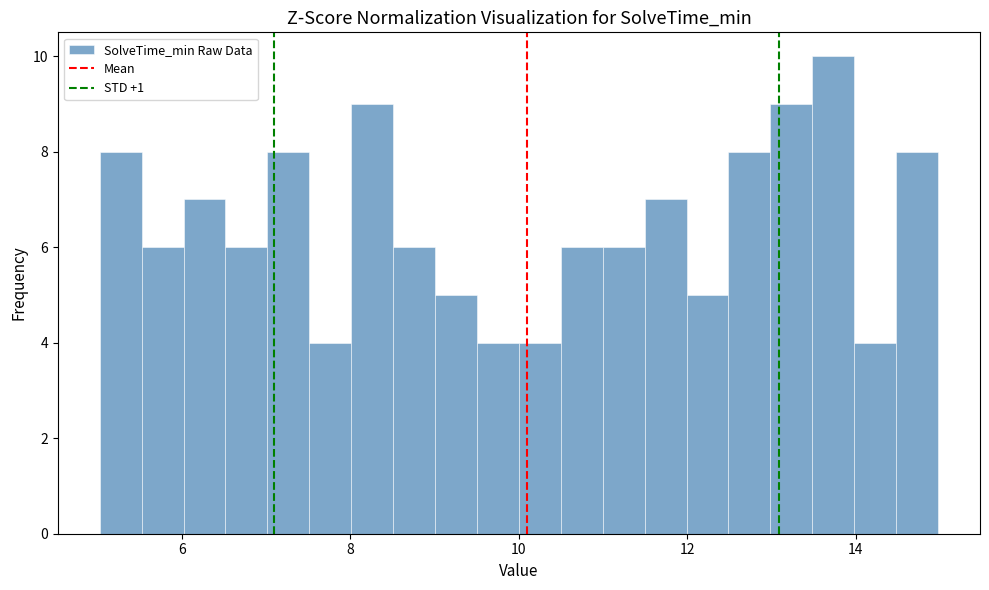

Around what value on the x-axis is the tallest bar? Give the approximate position of its centre, as read against the axis.

13.8